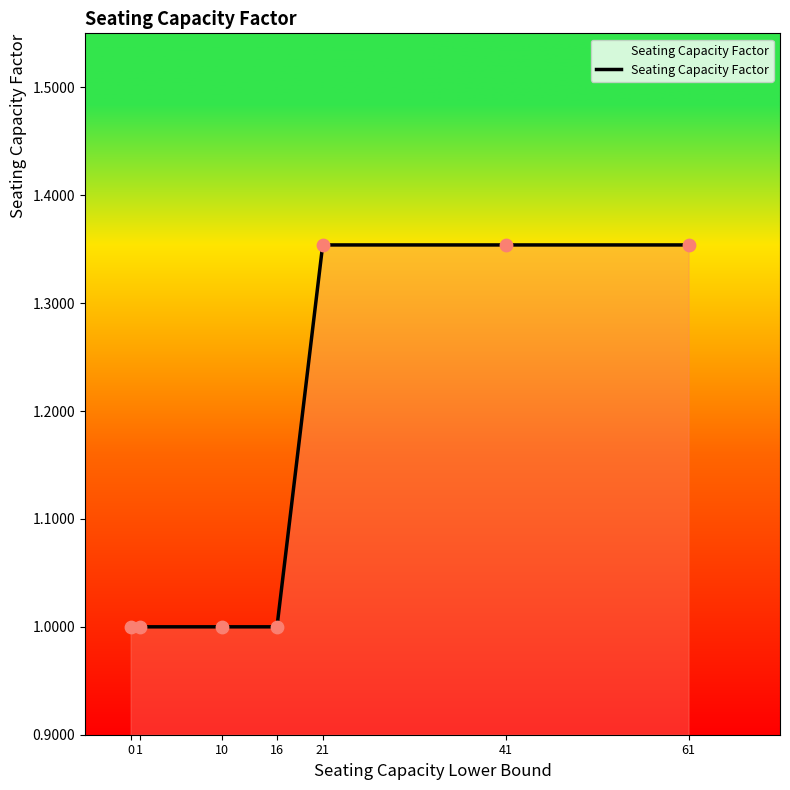

What is the ratio of the value at 1 to the value at 61?

0.7